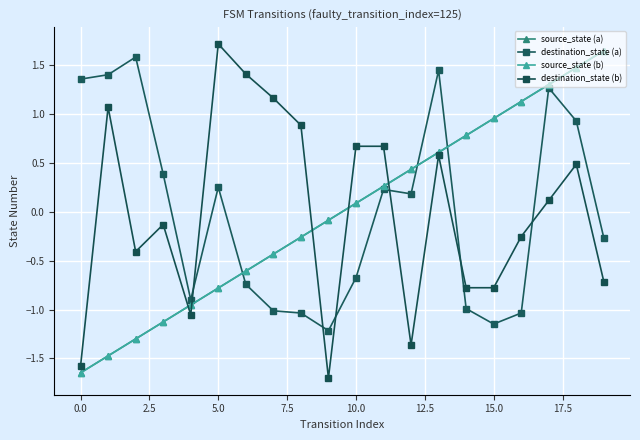

What is the difference between the second highest and minimum values in the source_state (b) series?

3.1